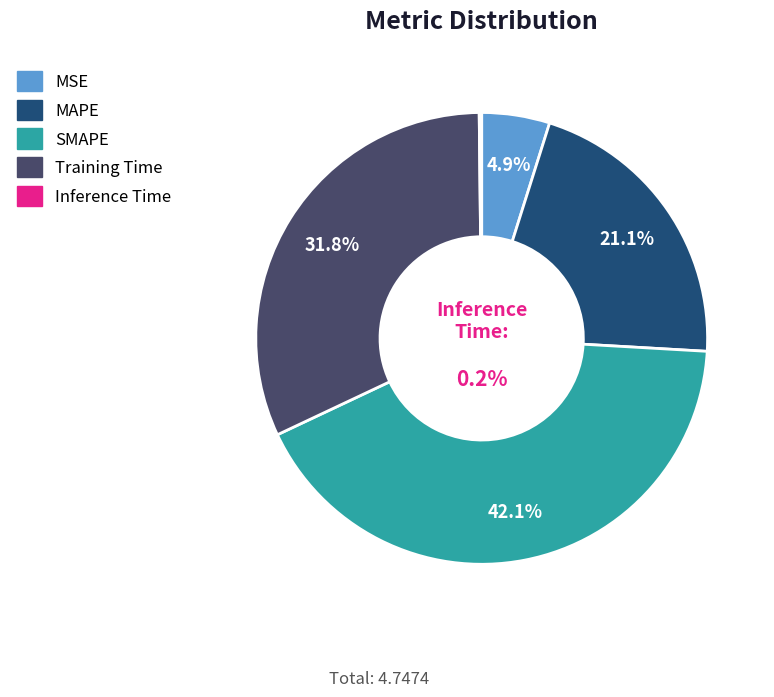

What is the change in value from MSE to MAPE?

+0.8